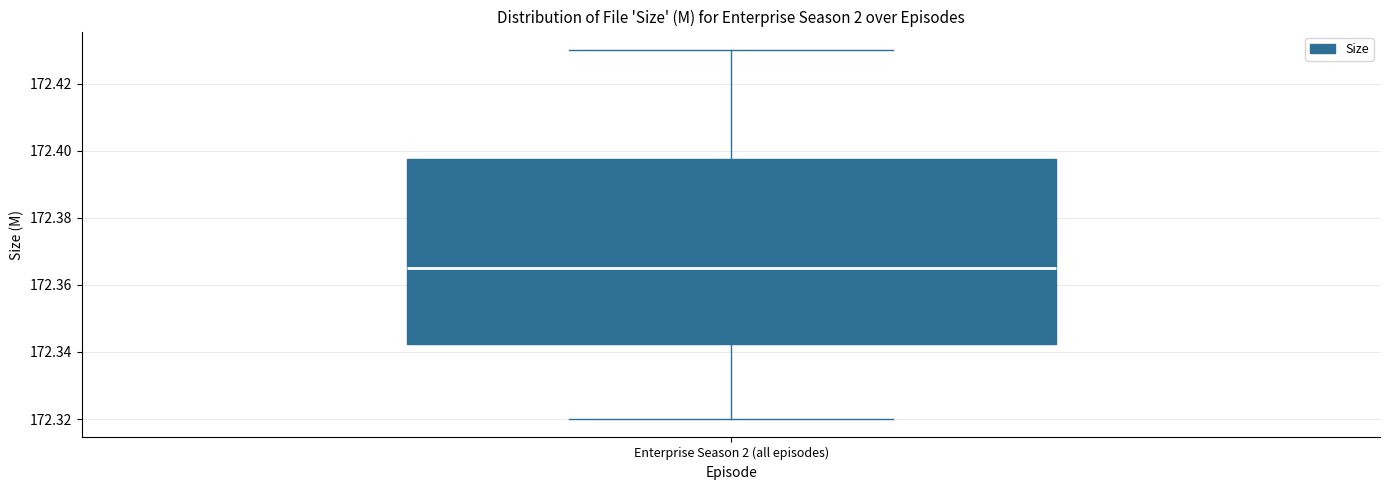

Where does the median line of the box for Enterprise Season 2 (all episodes) sit on the y-axis? The values are not printed on the chart, so give them approximately, as read against the axis.

172.366